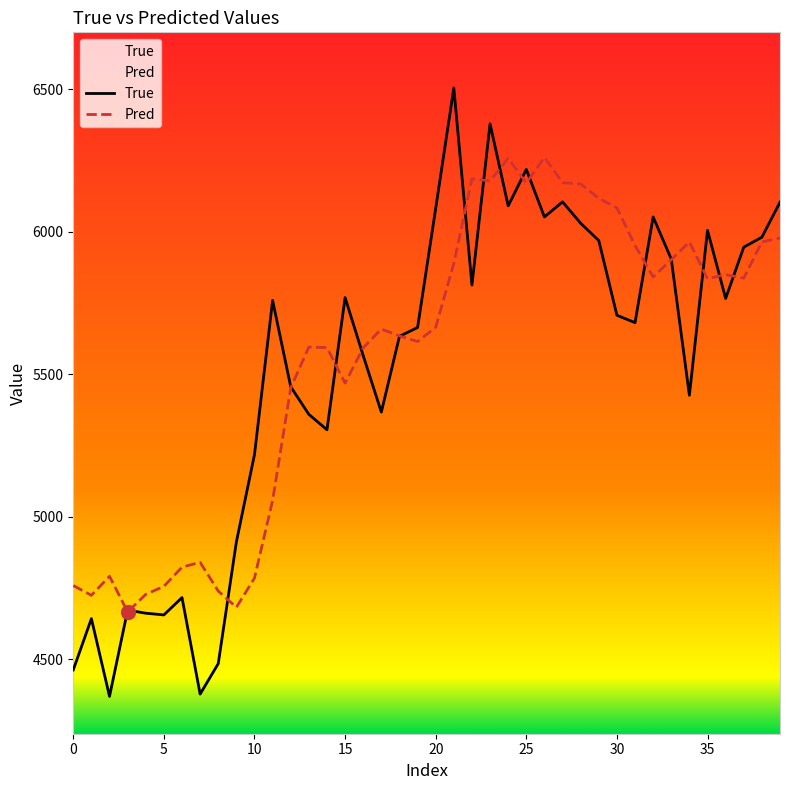

What is the minimum value for True?

4369.0